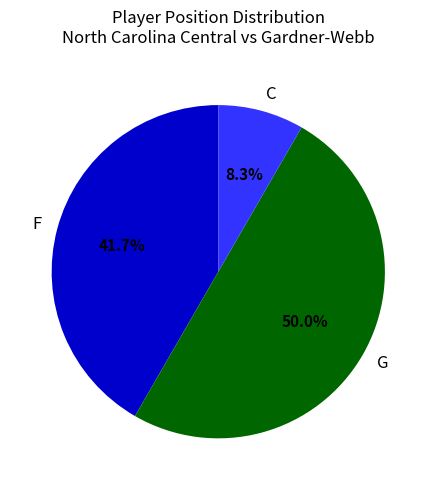

What percentage is NOT represented by G?

50.0%